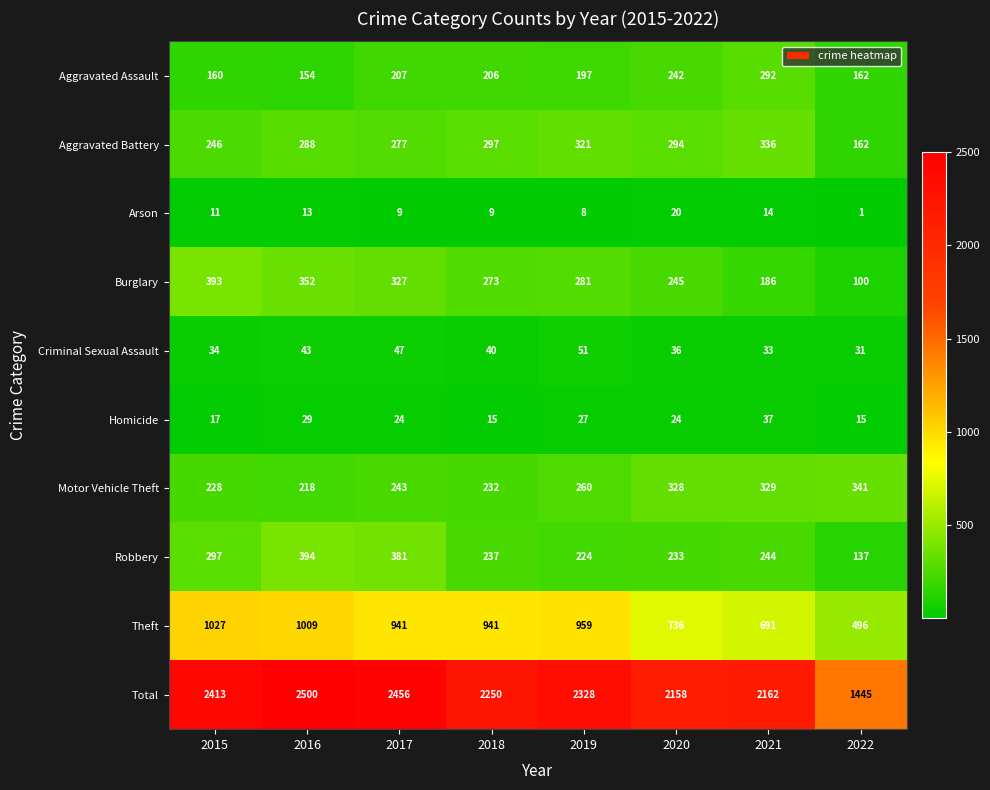

What is the spread (max minus min) of values at 2022?

1444